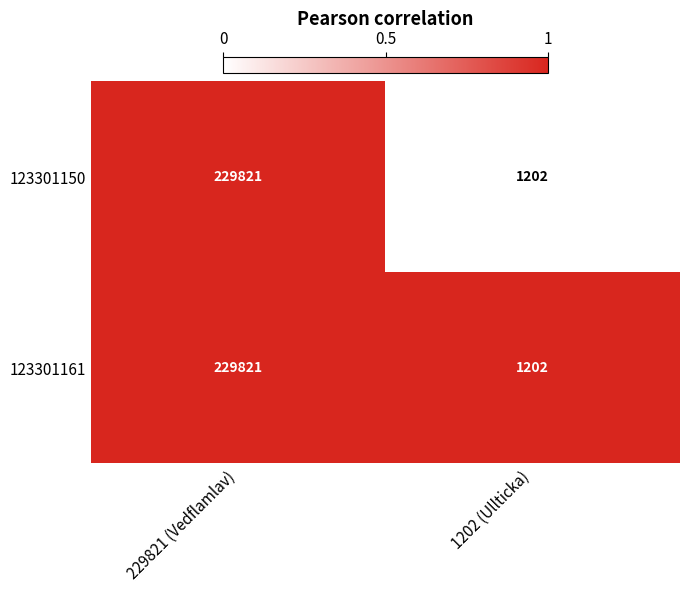

What is the approximate value of 123301150 at 229821 (Vedflamlav)?

229821